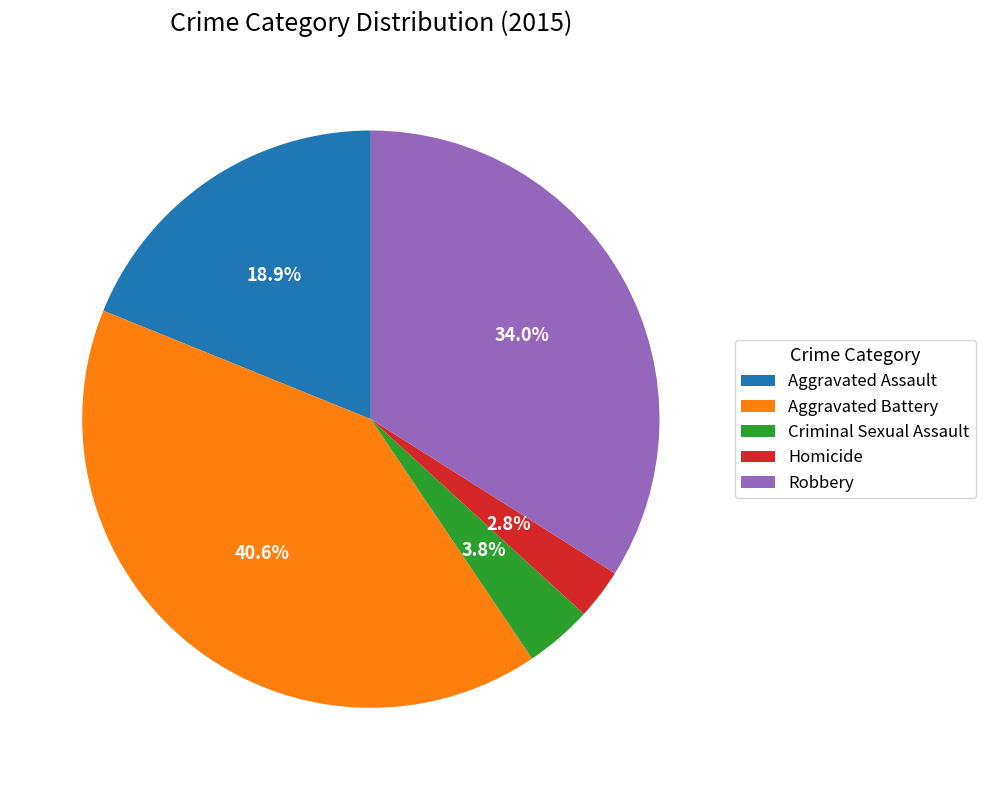

To the nearest percent, what is the difference between the largest and smallest slice percentages?

38%